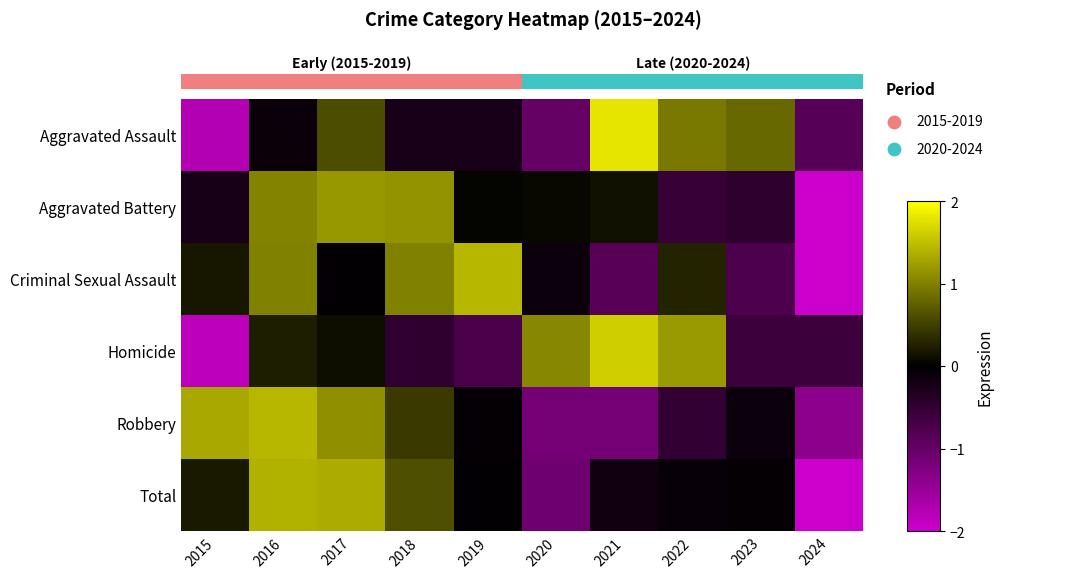

What is the highest value of the Total series?

1.4